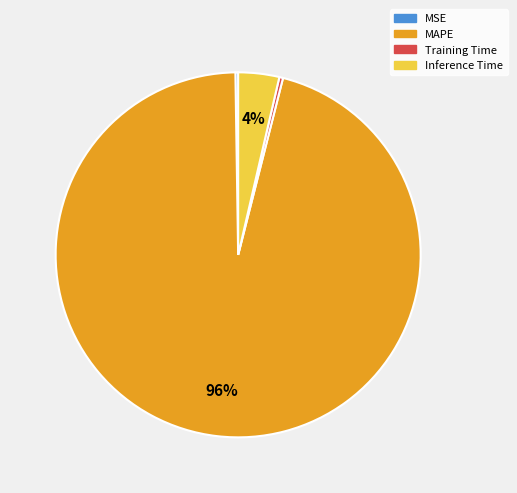

Which category has the biggest portion of the pie?

MAPE